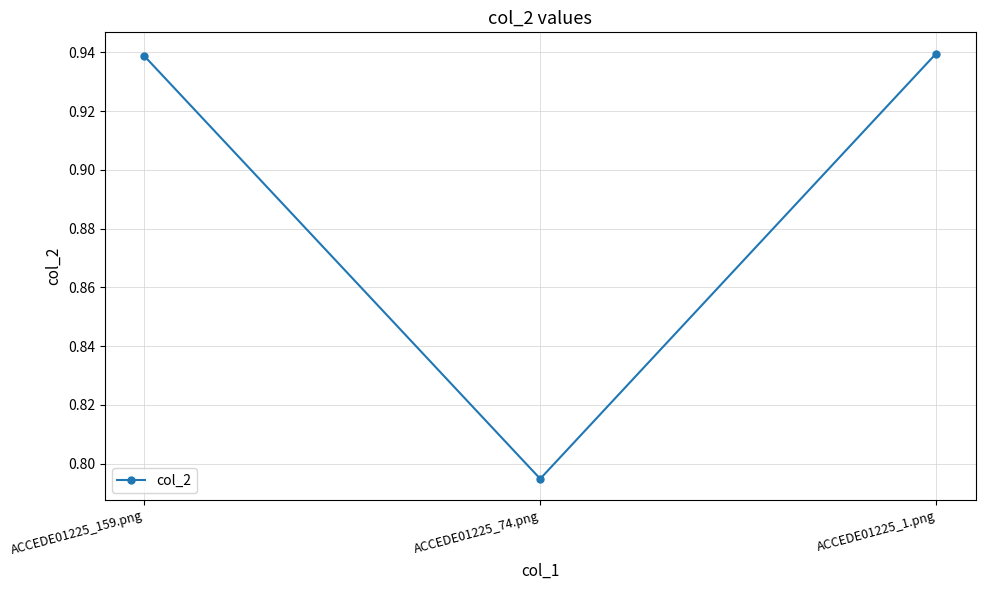

At which category does the chart reach its minimum across all series?

ACCEDE01225_74.png